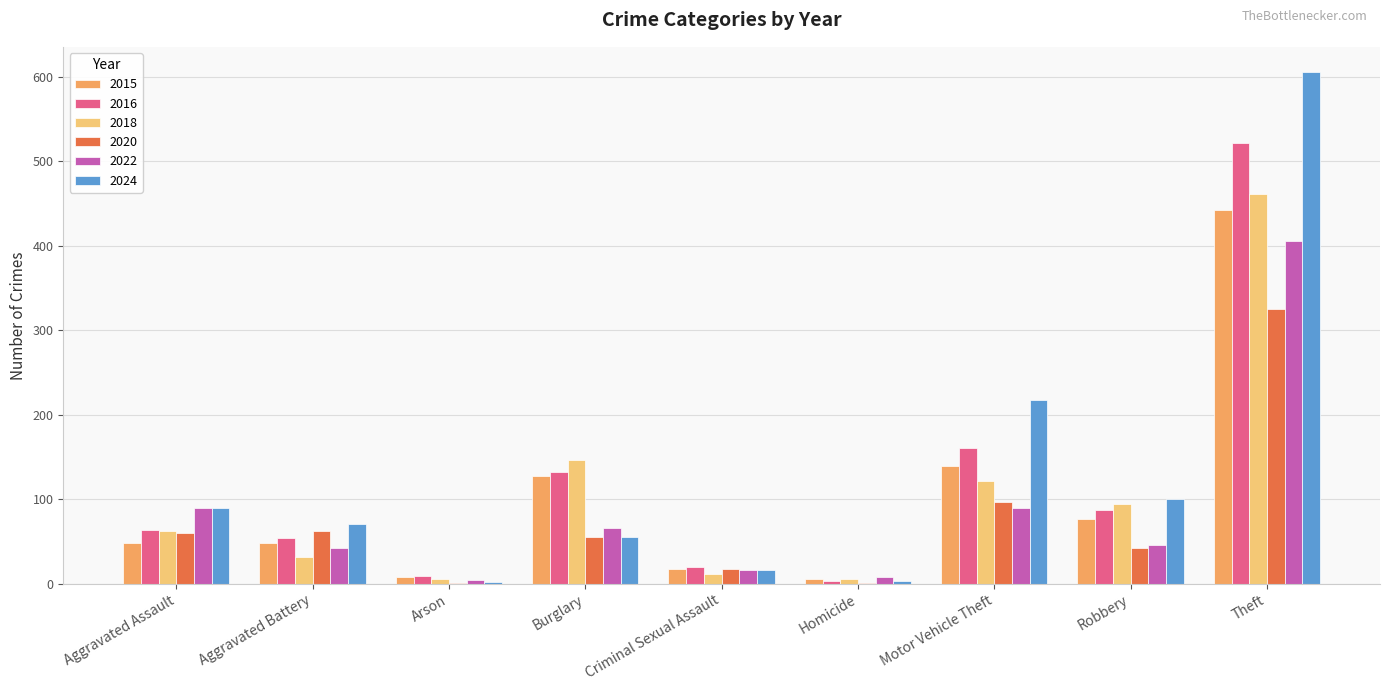

What is the highest value of the 2015 series?

442